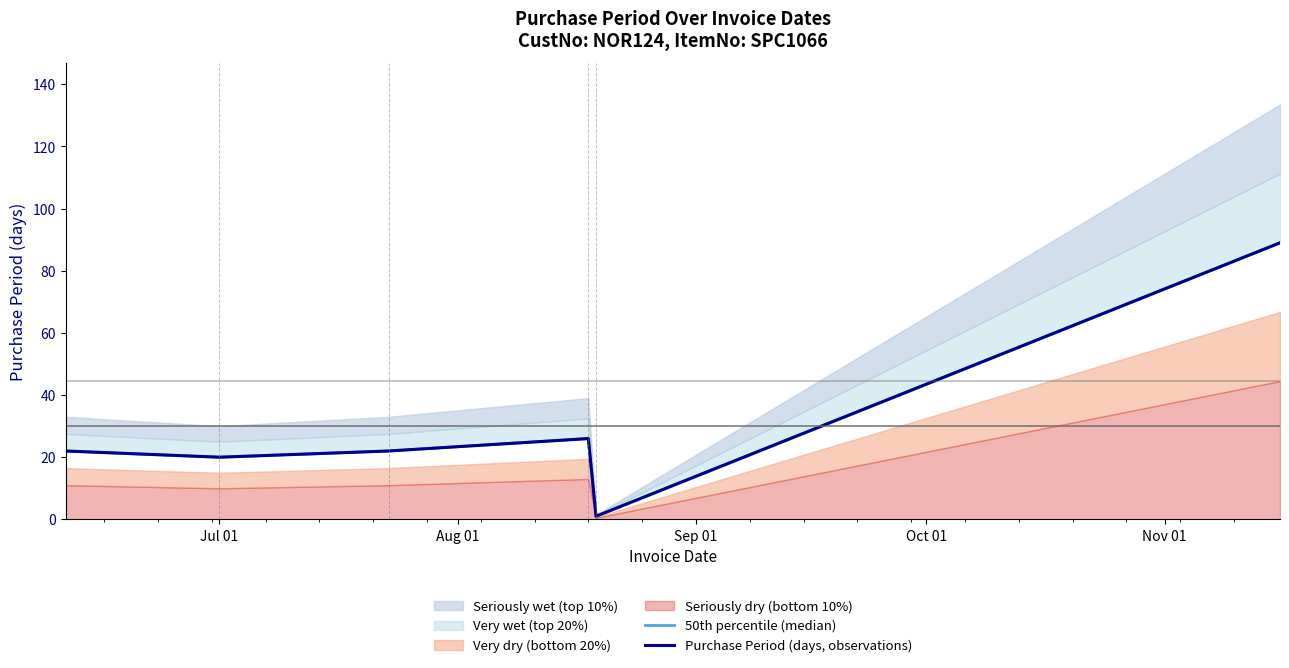

At which label does 50th percentile (median) reach its minimum?

Nov 01